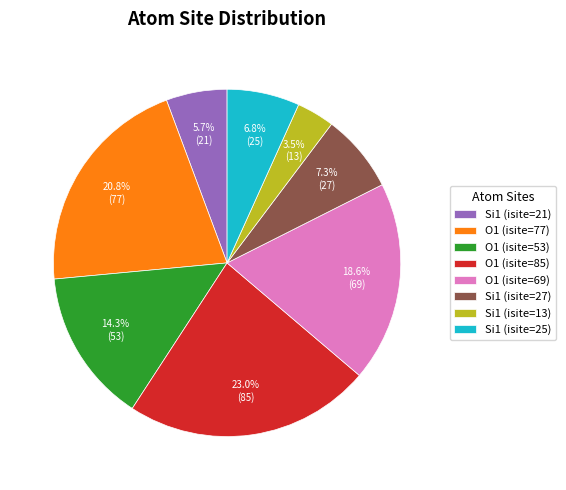

How many segments does this pie chart have?

8